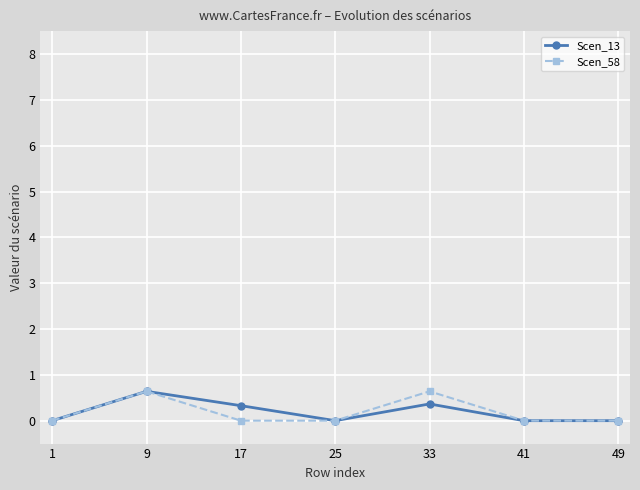

How many series are shown in this chart?

2